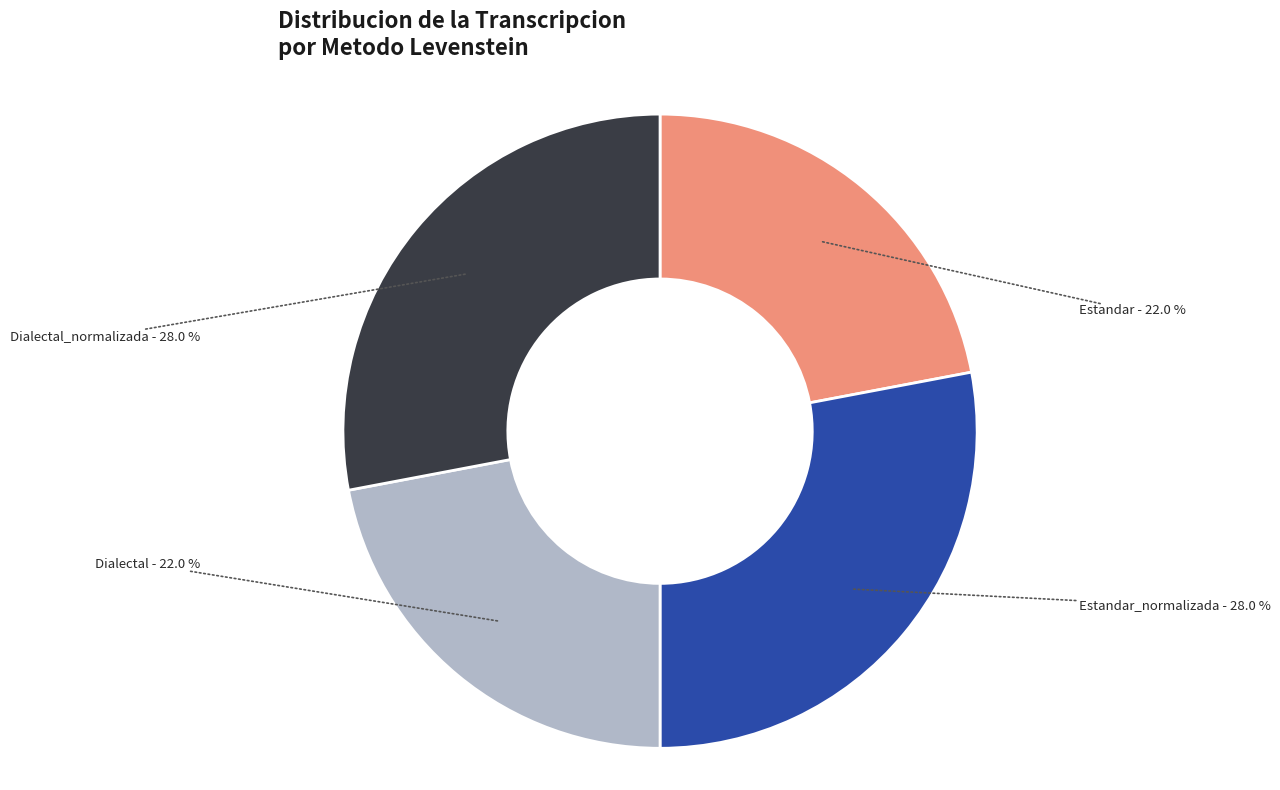

Combined, what portion of the pie is Estandar_normalizada and Estandar?

50.0%